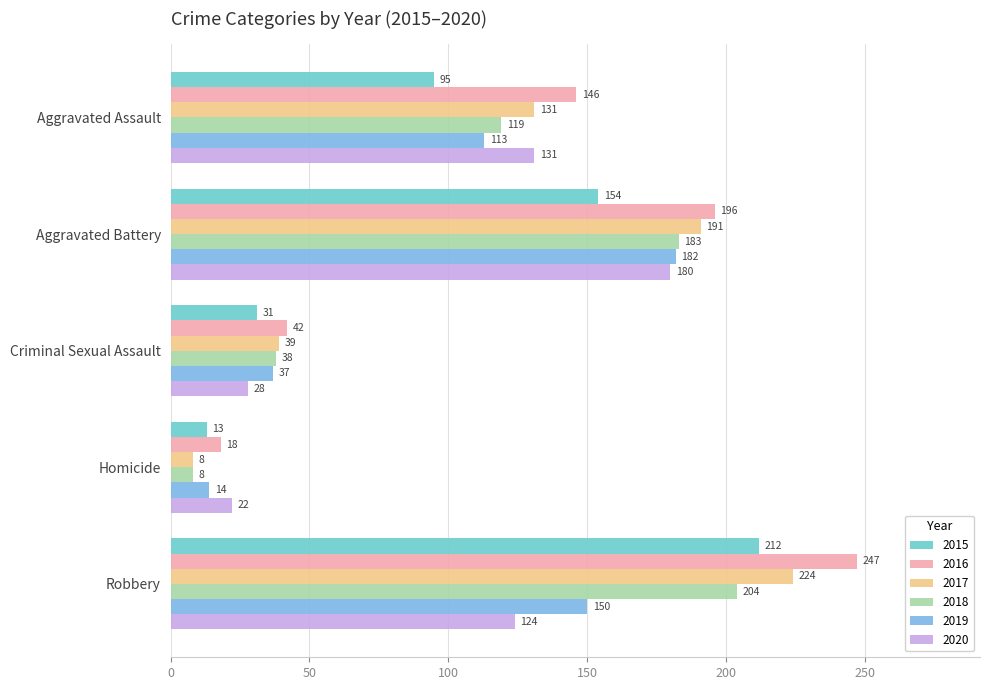

At which category is the sum across all series the highest?

Robbery